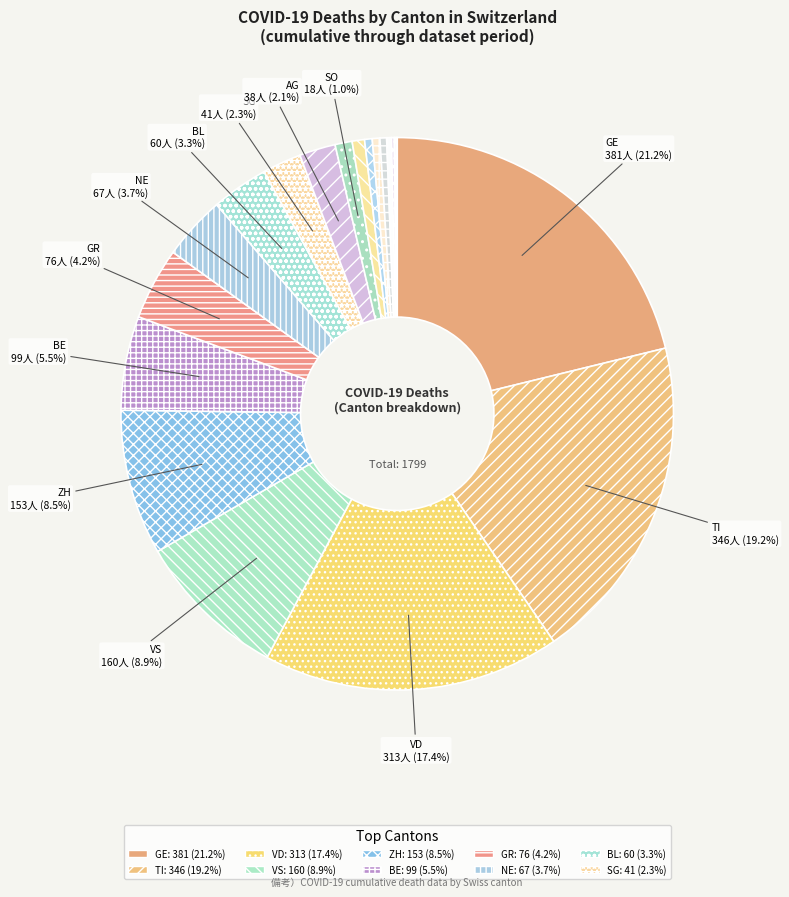

Which slice is the largest?

GE